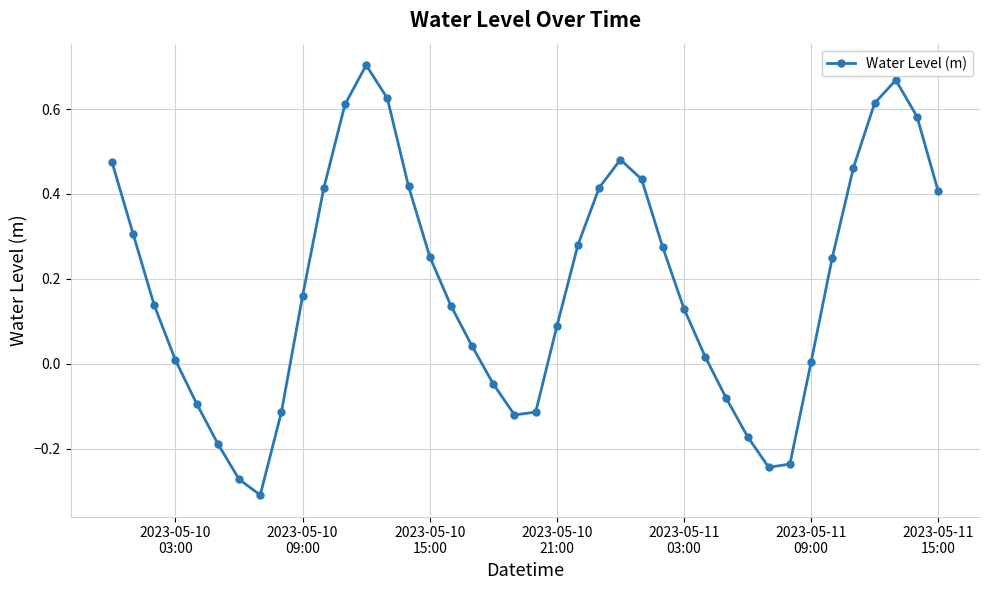

How many points are lower than both their immediate neighbors (excluding endpoints)?

3